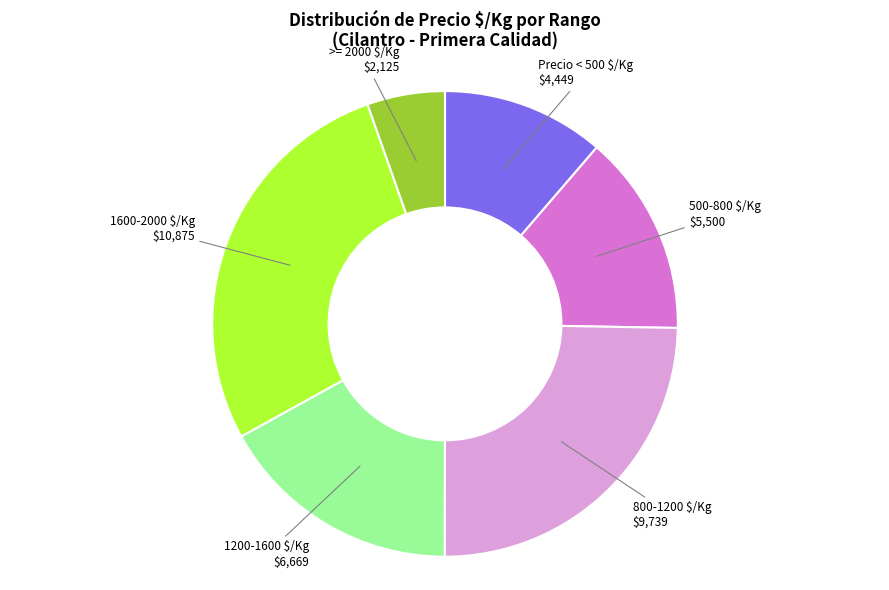

Is there any slice that represents more than half of the pie?

No